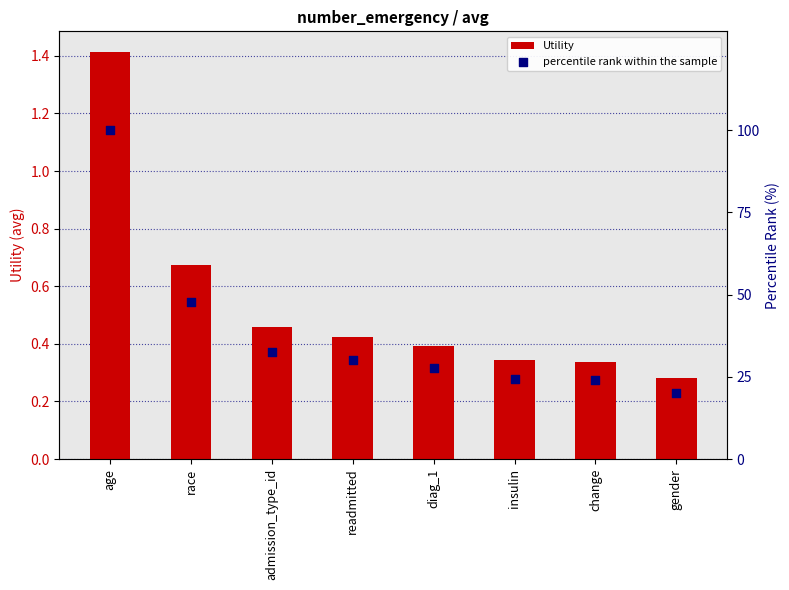

Which series has the largest total across all categories?

percentile rank within the sample